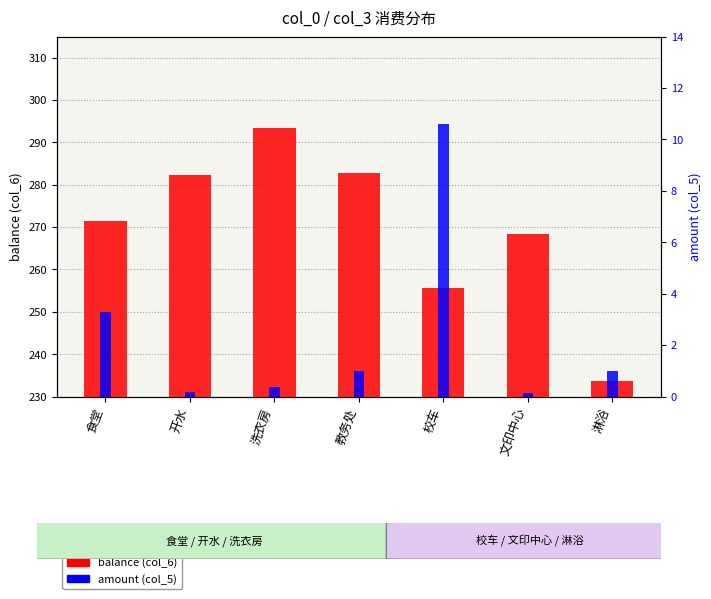

At how many categories does at least one series exceed 282?

3